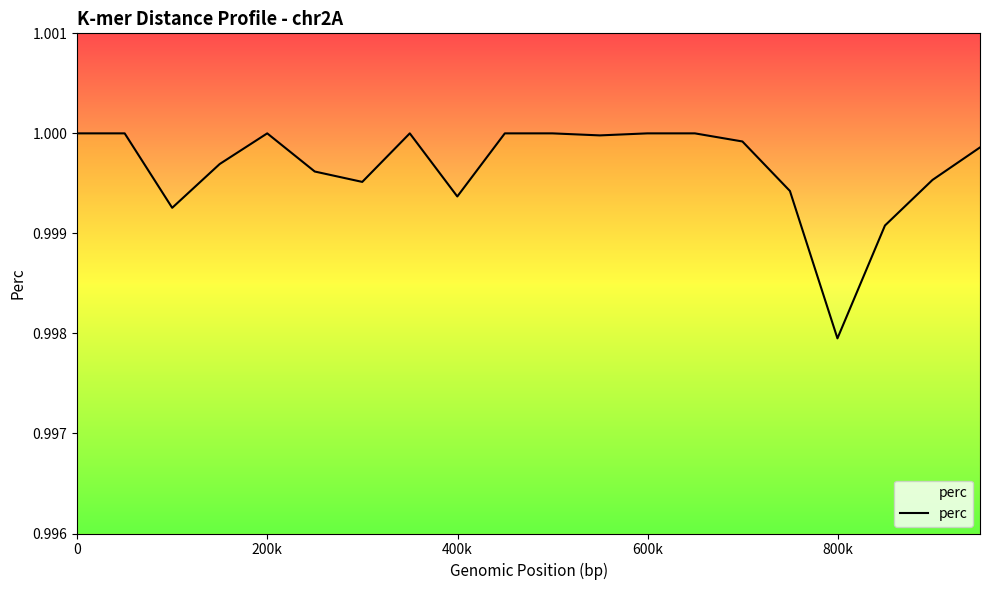

How many lines are shown in the chart?

1